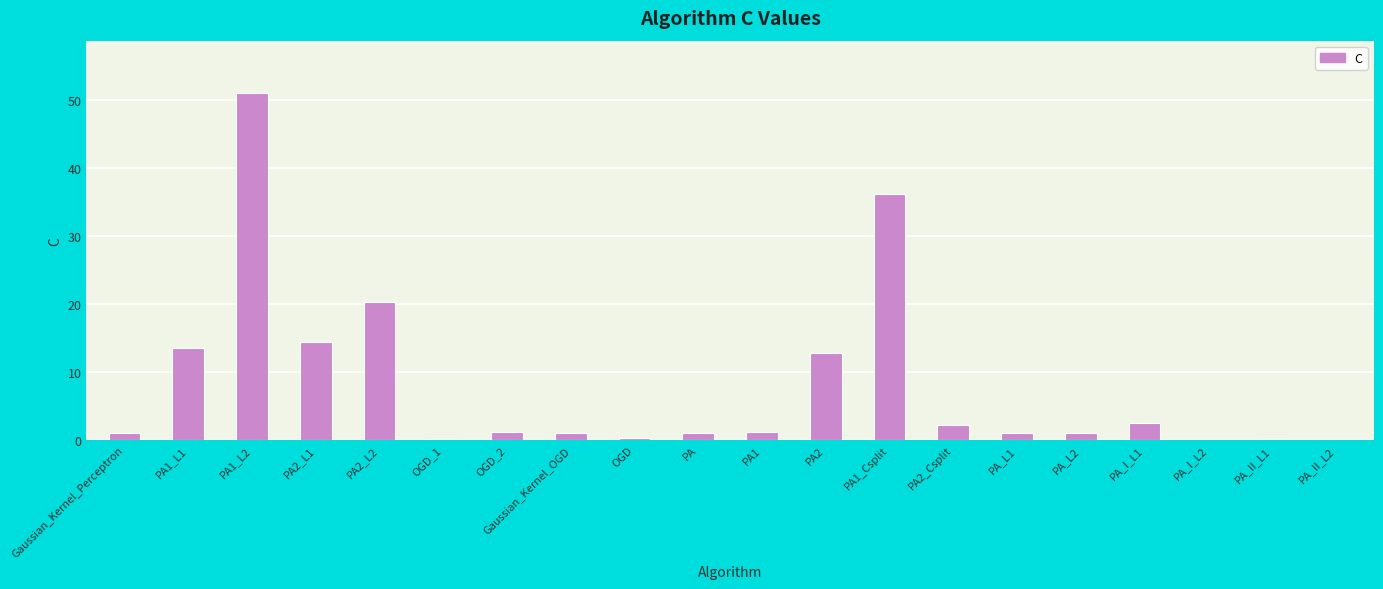

What is the sum of all values?

161.0